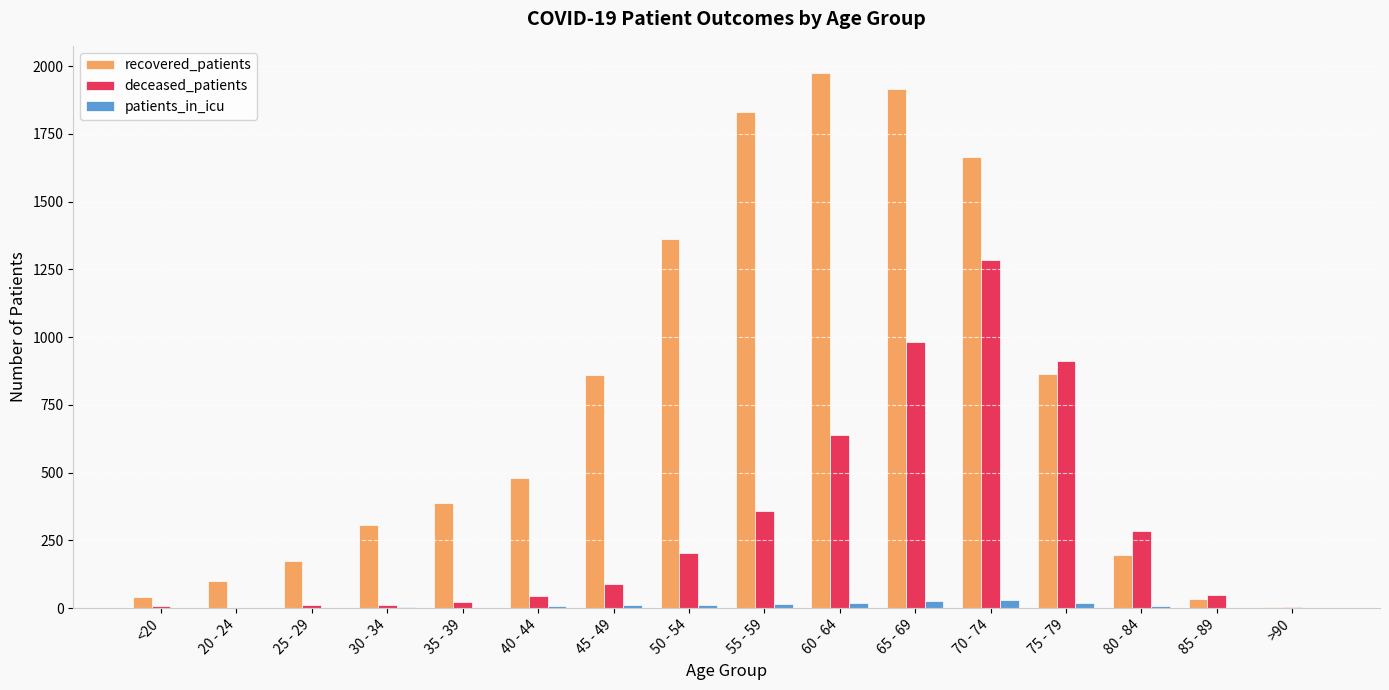

Which series changed the most between 60 - 64 and 85 - 89?

recovered_patients